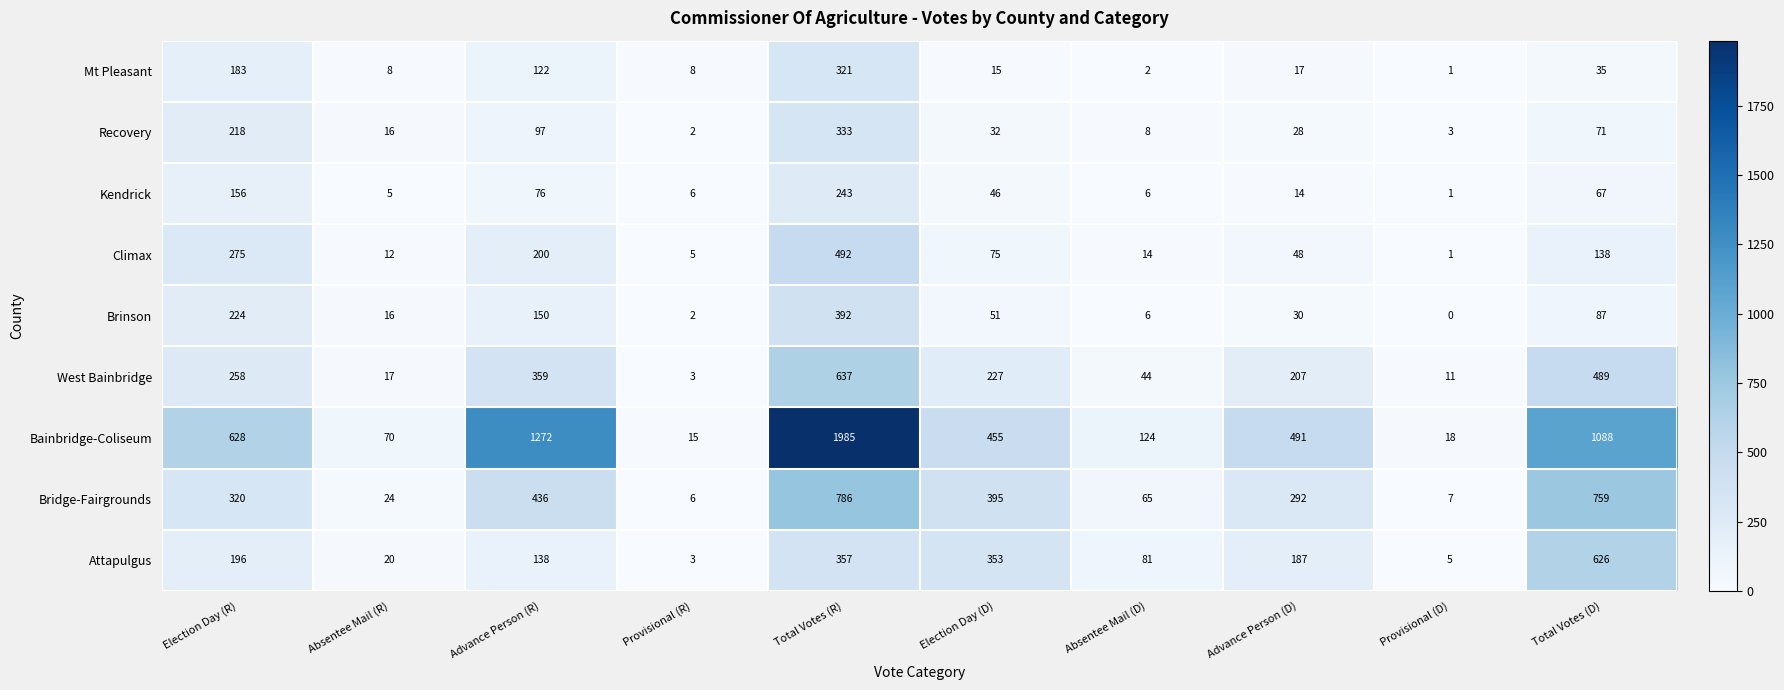

At Election Day (D), list the series in order from largest to smallest.

Bainbridge-Coliseum, Bridge-Fairgrounds, Attapulgus, West Bainbridge, Climax, Brinson, Kendrick, Recovery, Mt Pleasant